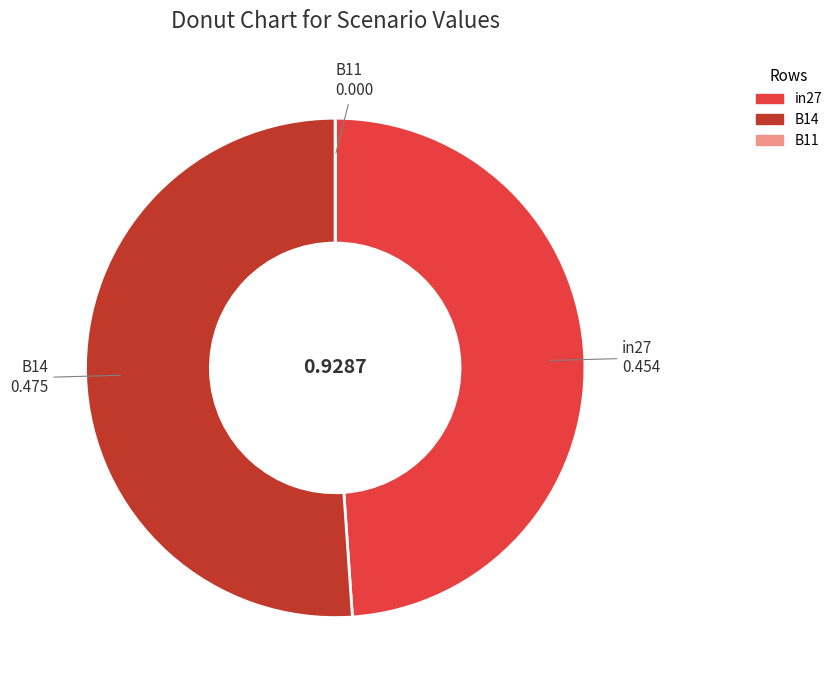

Is there any slice that represents more than half of the pie?

Yes